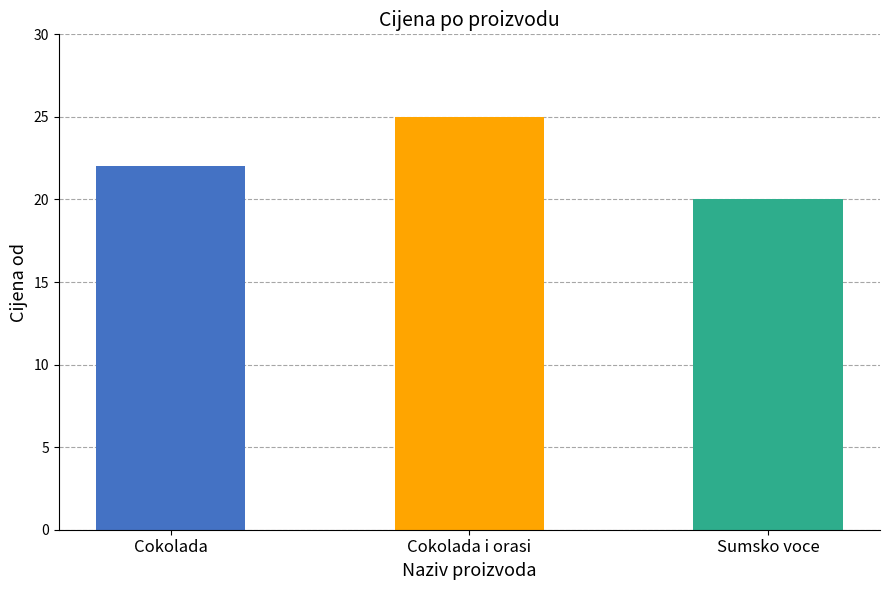

What is the sum of the values at Cokolada and Sumsko voce?

42